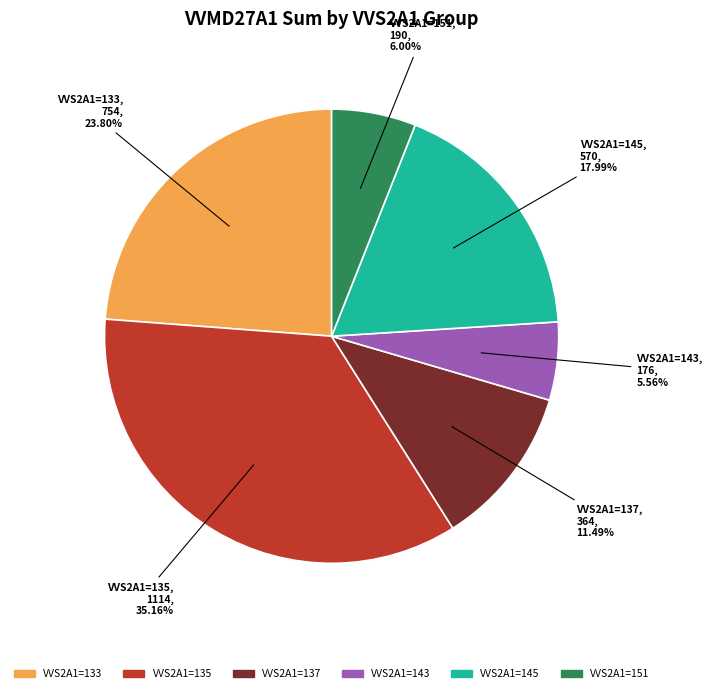

Does any single category account for the majority?

No